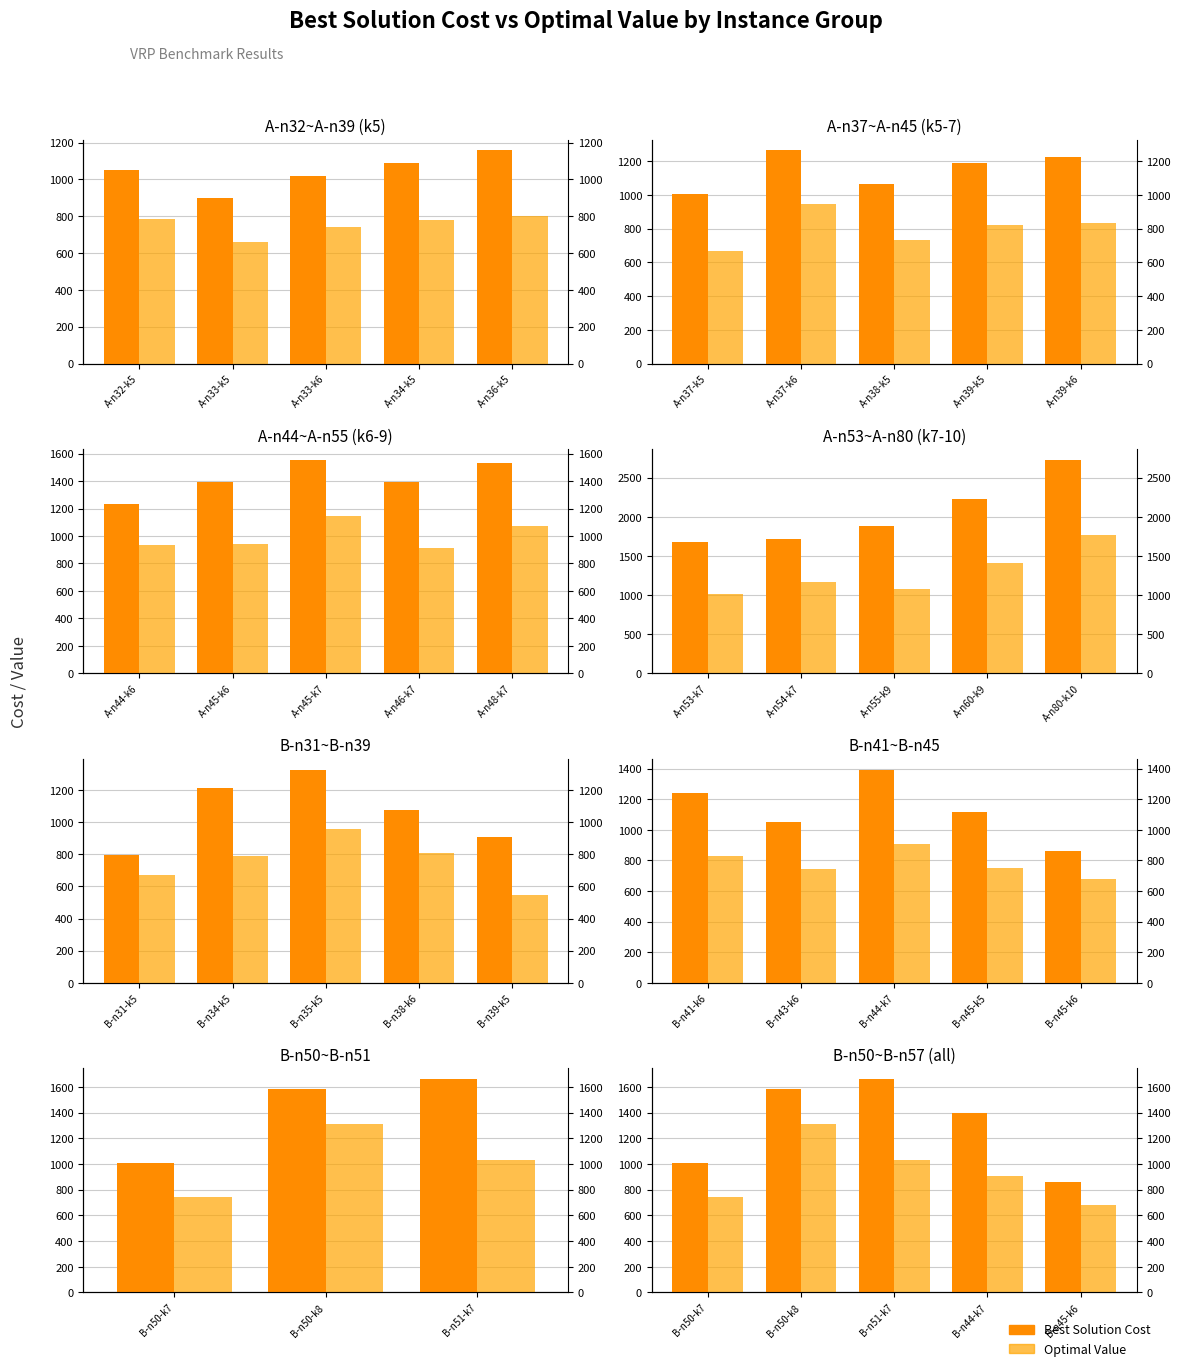

List the series in order of their peak value, lowest first.

Optimal Value, Best Solution Cost